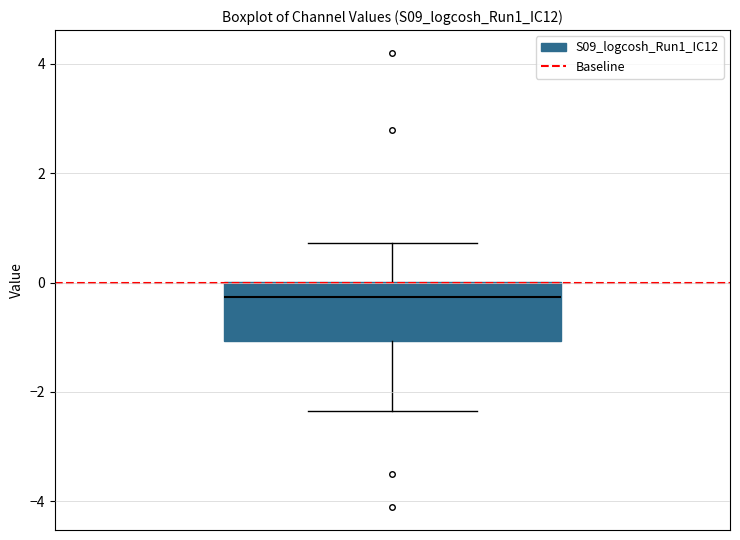

Transcribe this box plot: give where the median line is, the range the box spans, and where the two whiskers end, as read against the y-axis. The values are not printed on the chart, so give them approximately, as read against the axis.

median -0.2, box -1.0 to 0.0, whiskers -2.4 to 0.8